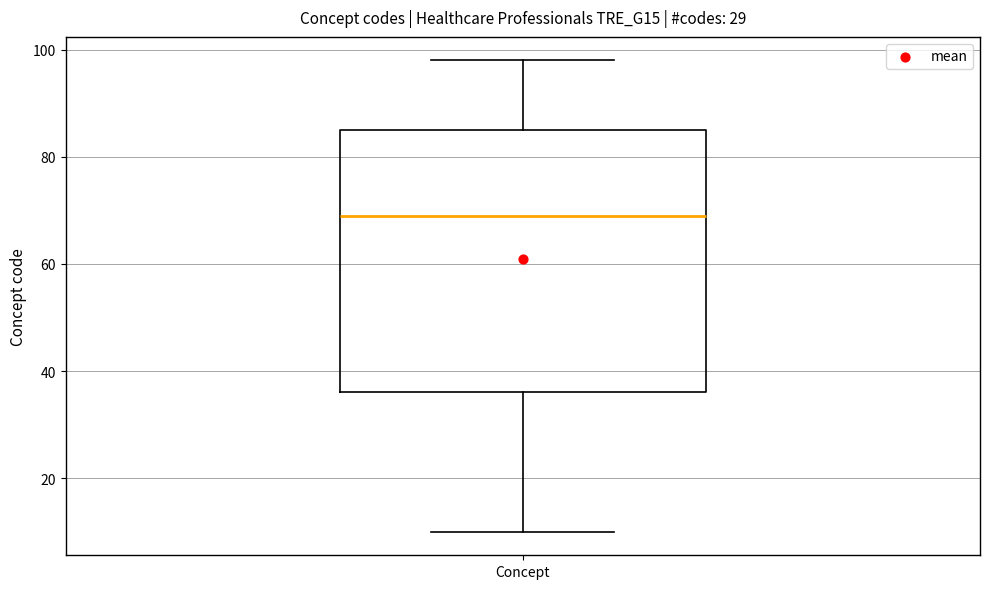

Read this box plot against the y-axis: the position of the median line, the range covered by the box, and the ends of both whiskers. The values are not printed on the chart, so give them approximately, as read against the axis.

median 70, box 36 to 86, whiskers 10 to 98